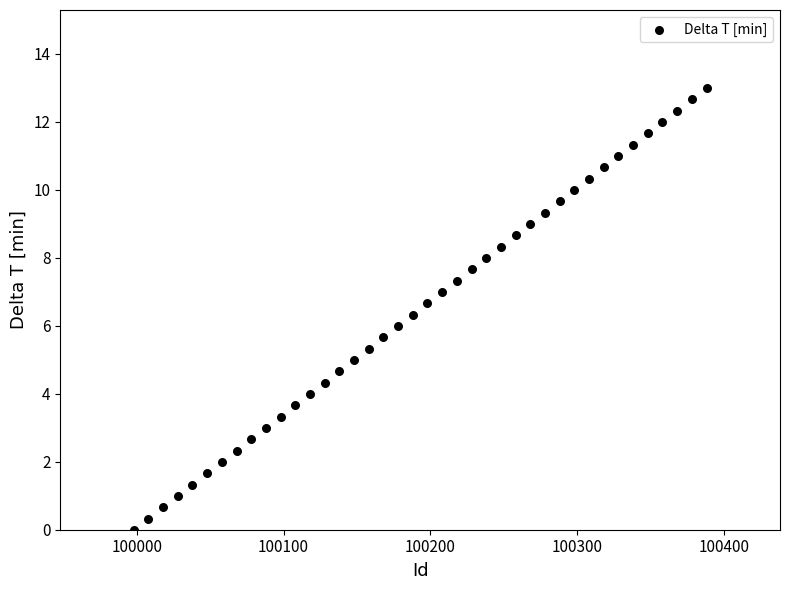

What is the range of X values (max minus min)?

390.0